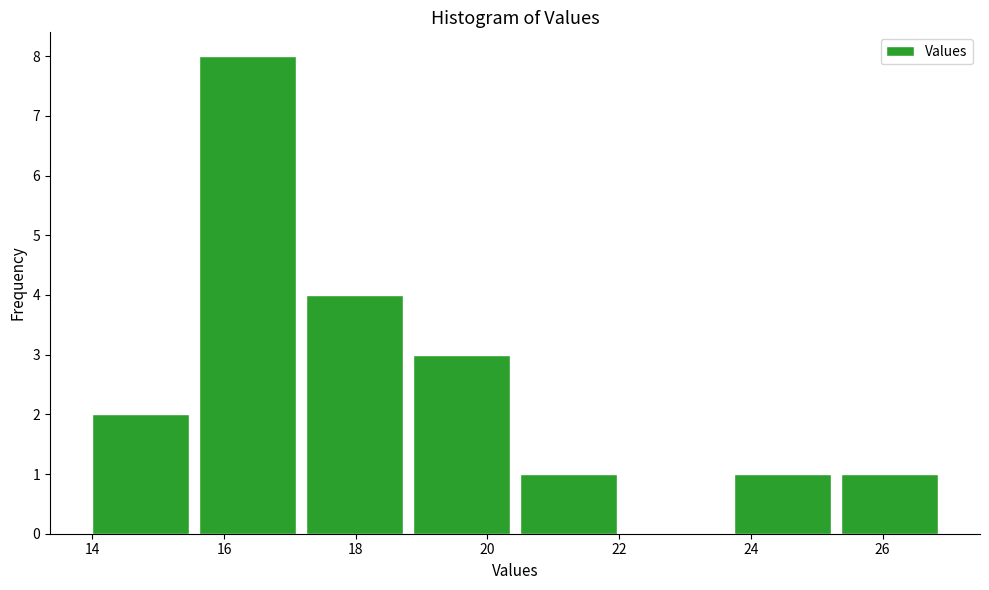

Reading left to right, list every bar in this chart as the range it spans on the x-axis followed by its height. Neither the bar edges nor the heights are printed on the chart, so give them approximately, as read against the axes.

14.0 to 15.6: 2
15.6 to 17.2: 8
17.2 to 18.8: 4
18.8 to 20.6: 3
20.6 to 22.2: 1
22.2 to 23.8: 0
23.8 to 25.4: 1
25.4 to 27.0: 1